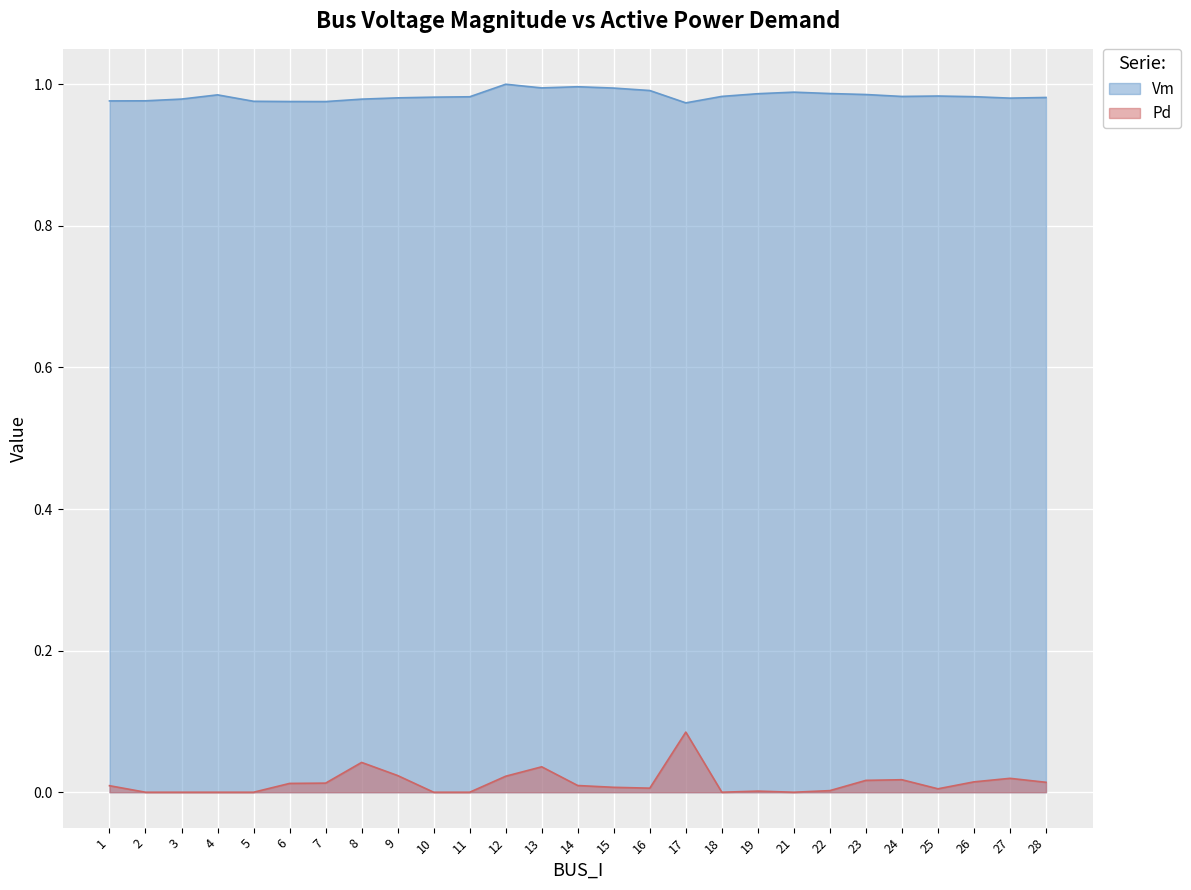

What is the spread (max minus min) of values at 10?

1.0